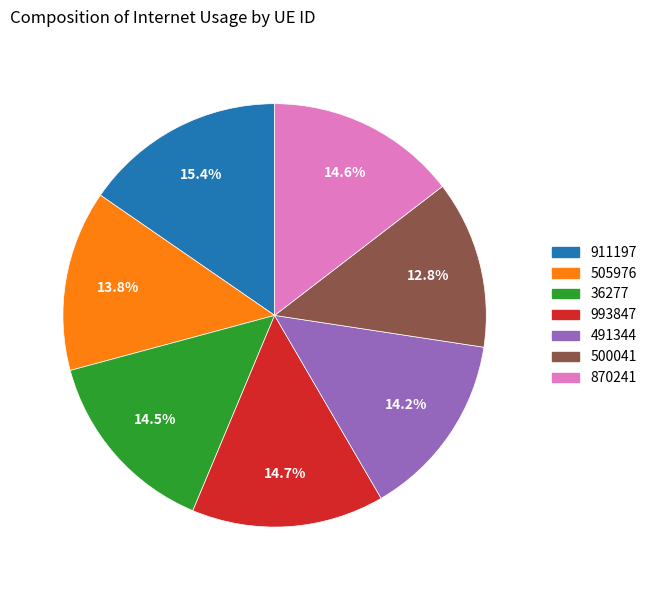

Does 36277 account for over 50% of the chart?

No